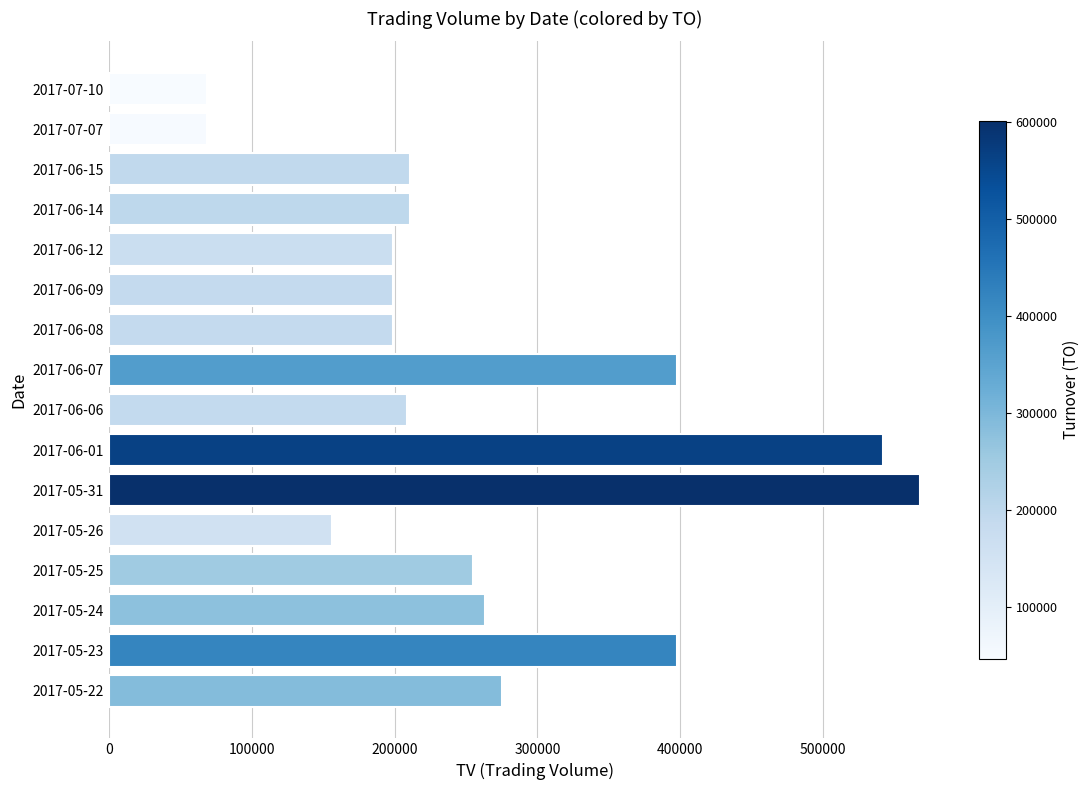

The value at 2017-06-09 is 275245. True or false?

False